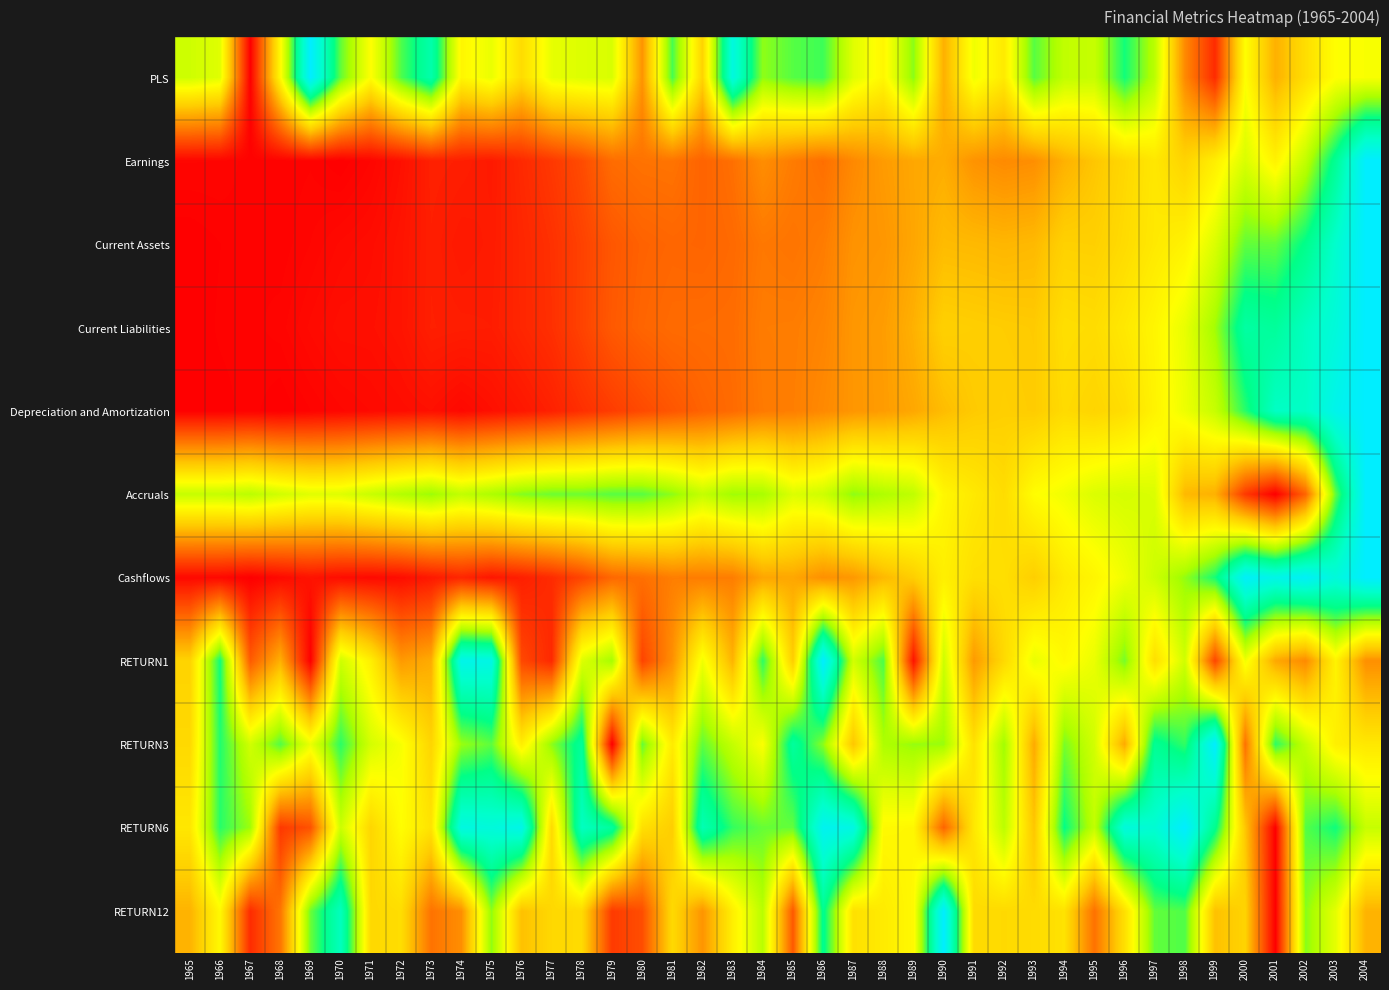

Which has a higher value, 1991 or 1983?

1983